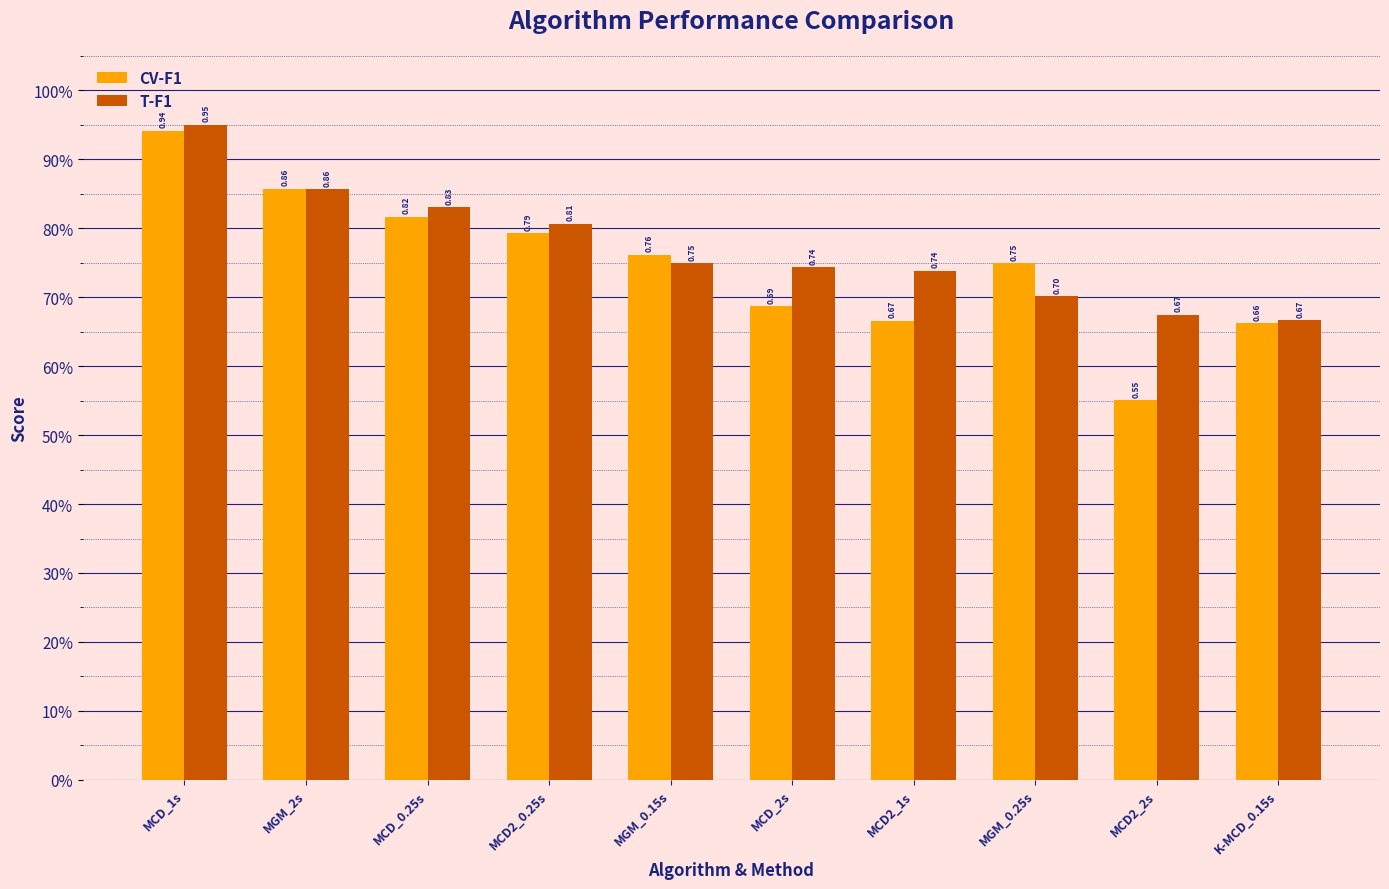

Is the value of T-F1 at MCD2_1s greater than the value of CV-F1 at MCD2_2s?

Yes